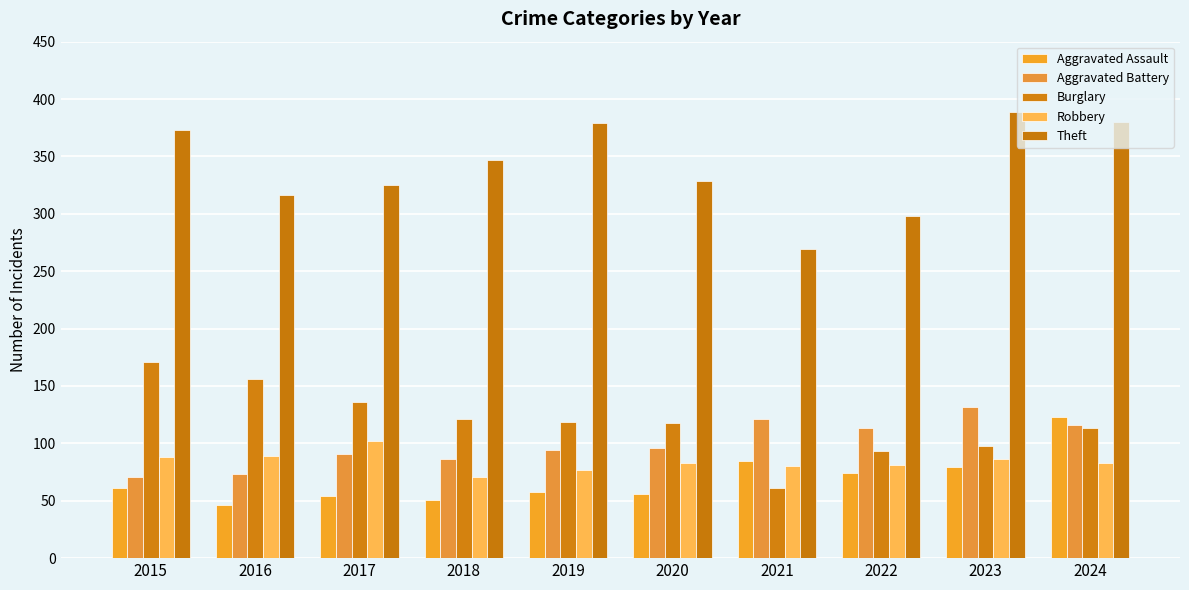

Which category has the lowest value in the Theft series?

2021